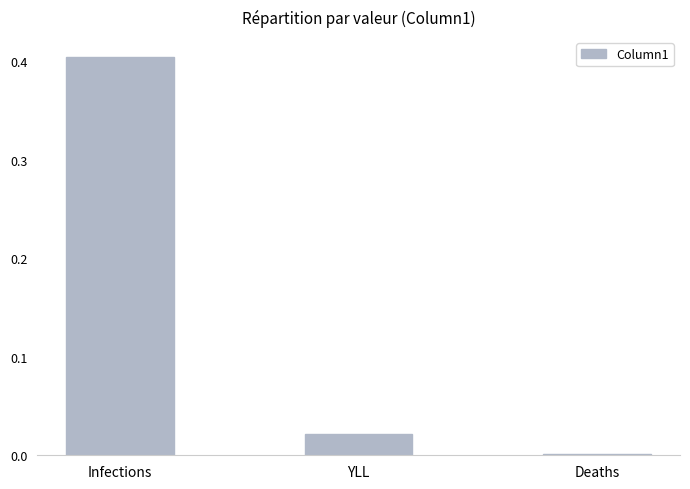

Is it true that the value at Deaths is 0.0?

True